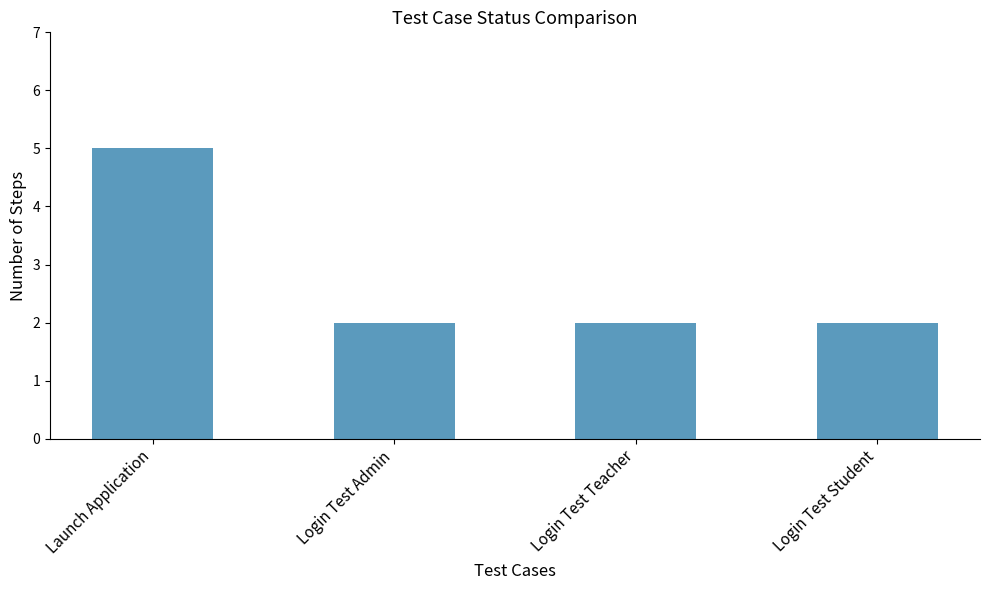

What is the sum of the values at Login Test Teacher and Login Test Admin?

4